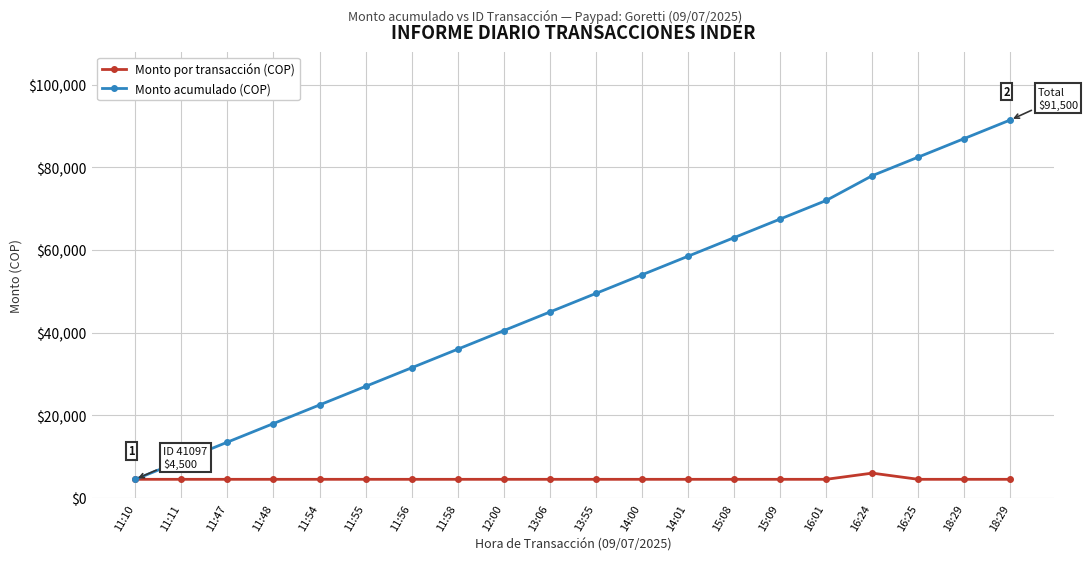

How many lines are shown in the chart?

2